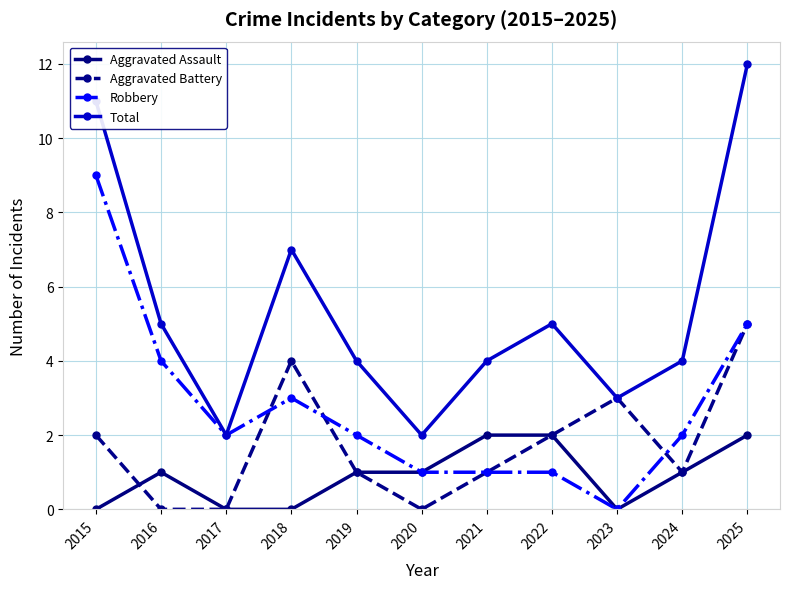

Count the Robbery values in the range 1 to 4.

8